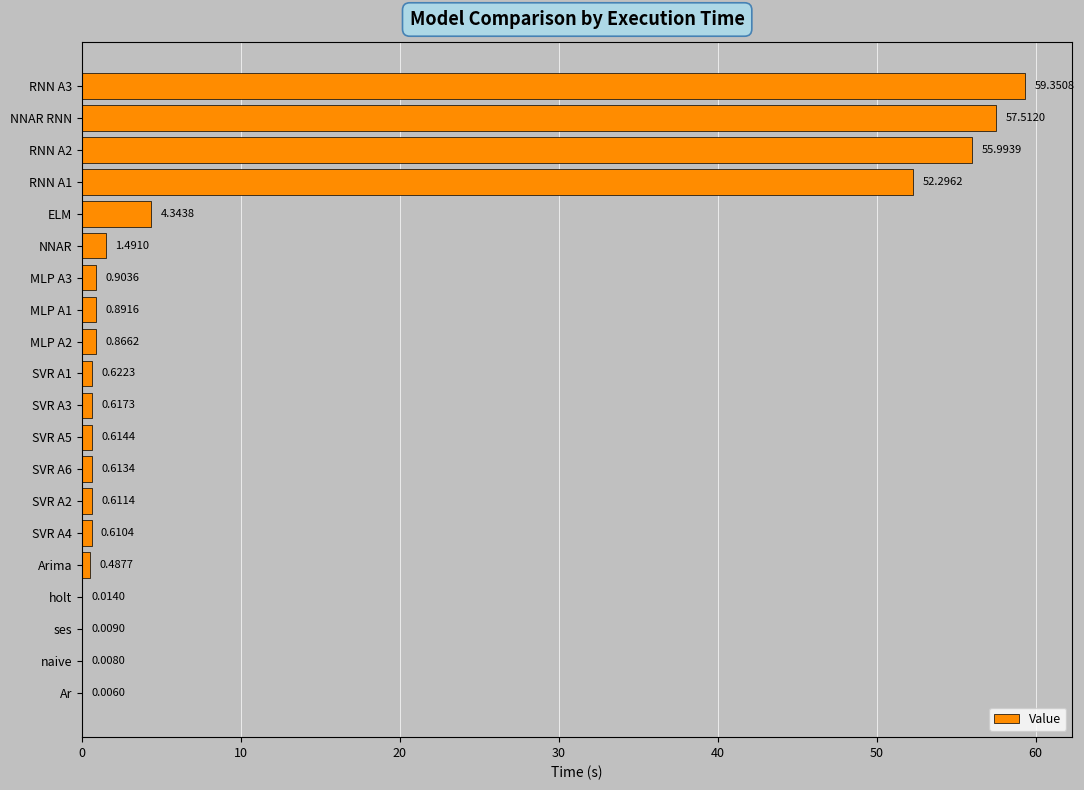

What is the sum of the values at ELM and naive?

4.4